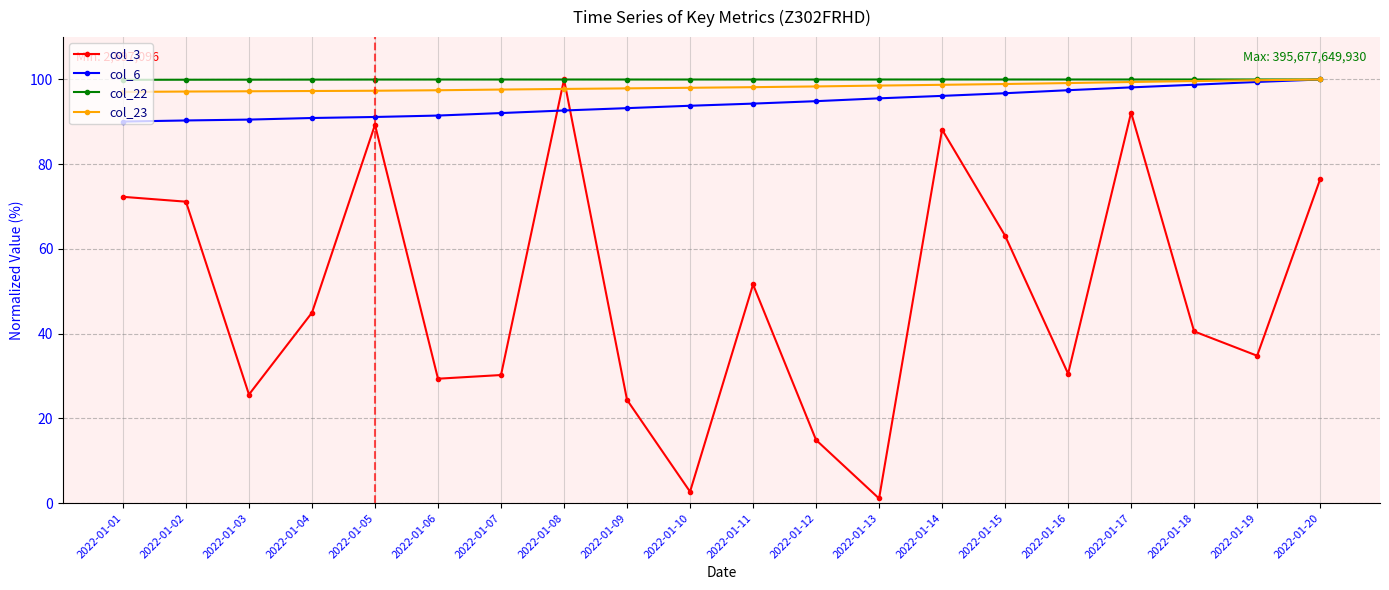

Is the value of col_6 at 2022-01-20 greater than the value of col_23 at 2022-01-04?

Yes